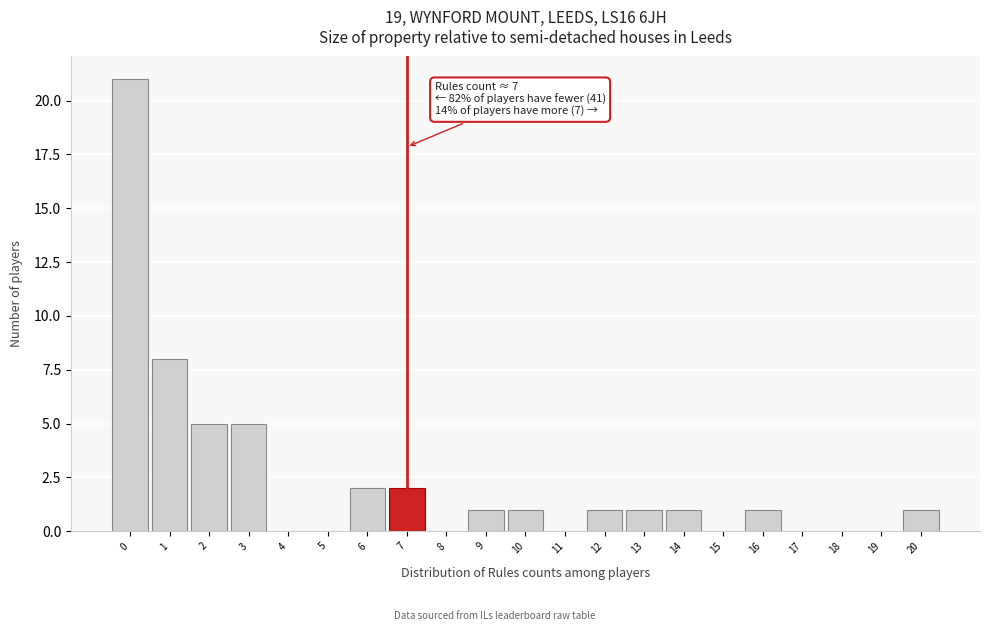

Reading left to right, list all the values displayed in this chart.

0=21	1=8	2=5	3=5	4=0	5=0	6=2	7=2	8=0	9=1	10=1	11=0	12=1	13=1	14=1	15=0	16=1	17=0	18=0	19=0	20=1